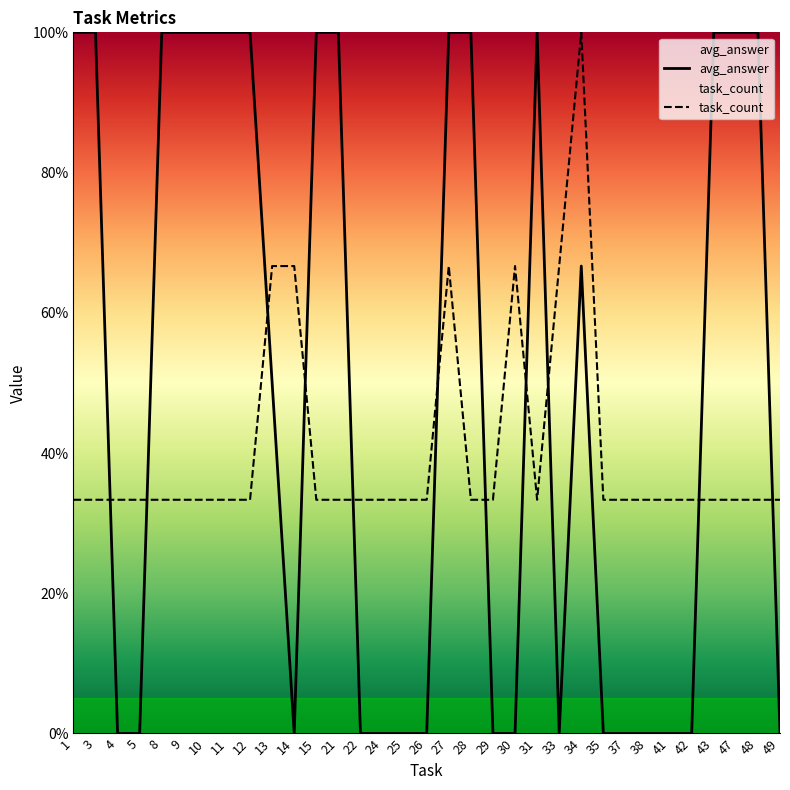

Reading left to right, extract all data points from this chart.

avg_answer: 1.0	1.0	0.0	0.0	1.0	1.0	1.0	1.0	1.0	0.5	0.0	1.0	1.0	0.0	0.0	0.0	0.0	1.0	1.0	0.0	0.0	1.0	0.0	0.7	0.0	0.0	0.0	0.0	0.0	1.0	1.0	1.0	0.0
task_count: 0.3	0.3	0.3	0.3	0.3	0.3	0.3	0.3	0.3	0.7	0.7	0.3	0.3	0.3	0.3	0.3	0.3	0.7	0.3	0.3	0.7	0.3	0.7	1.0	0.3	0.3	0.3	0.3	0.3	0.3	0.3	0.3	0.3